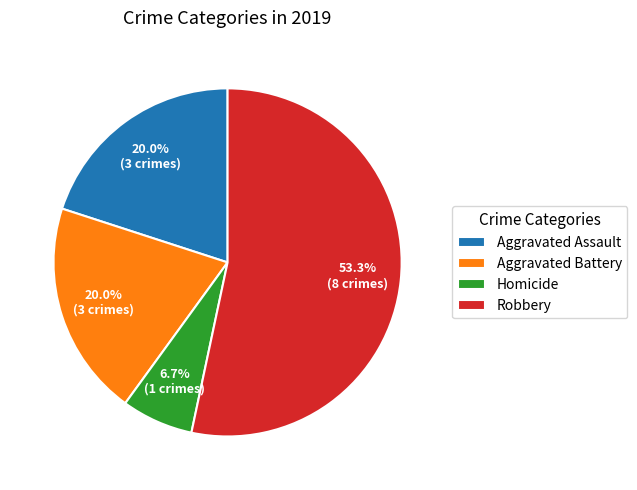

Which slice is the largest?

Robbery